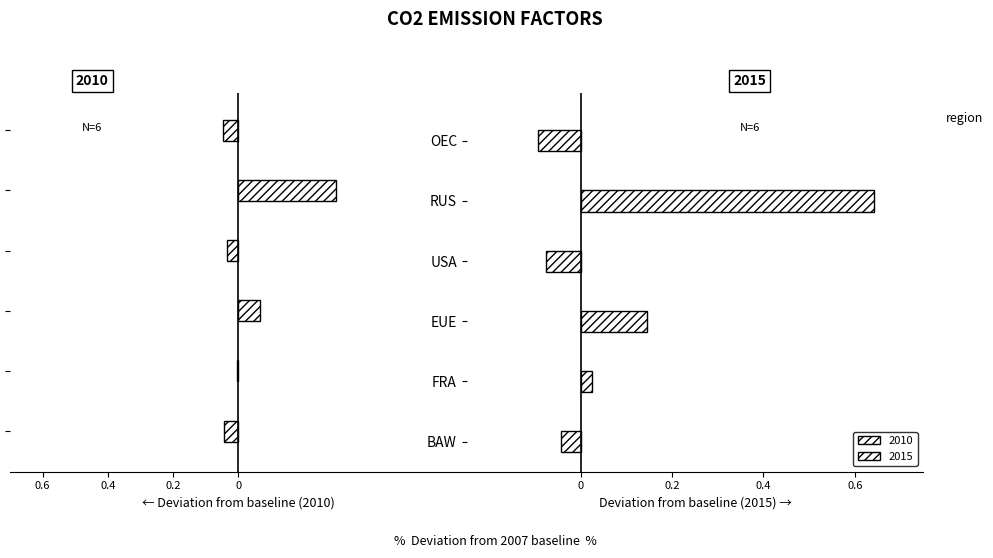

At which label is 2015 closest to 0?

FRA